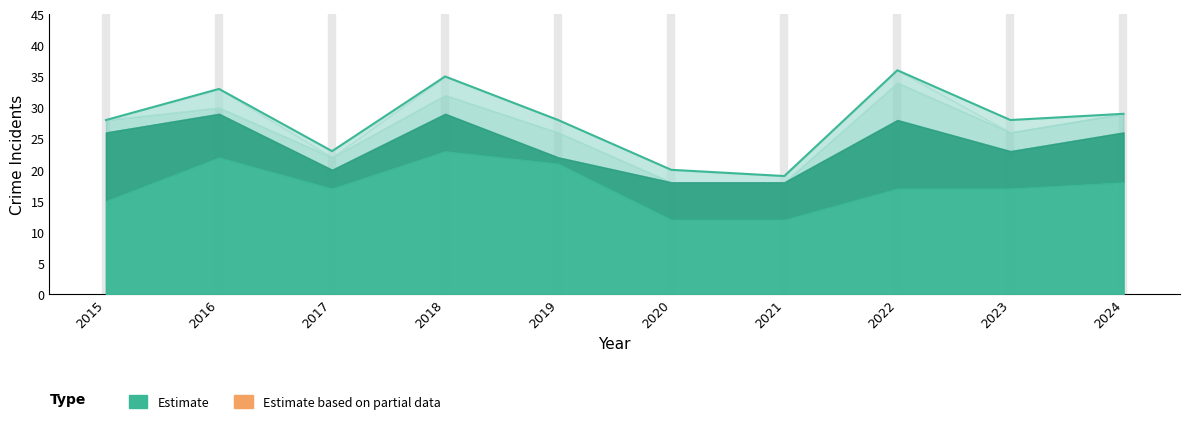

What is the greatest value displayed?

36